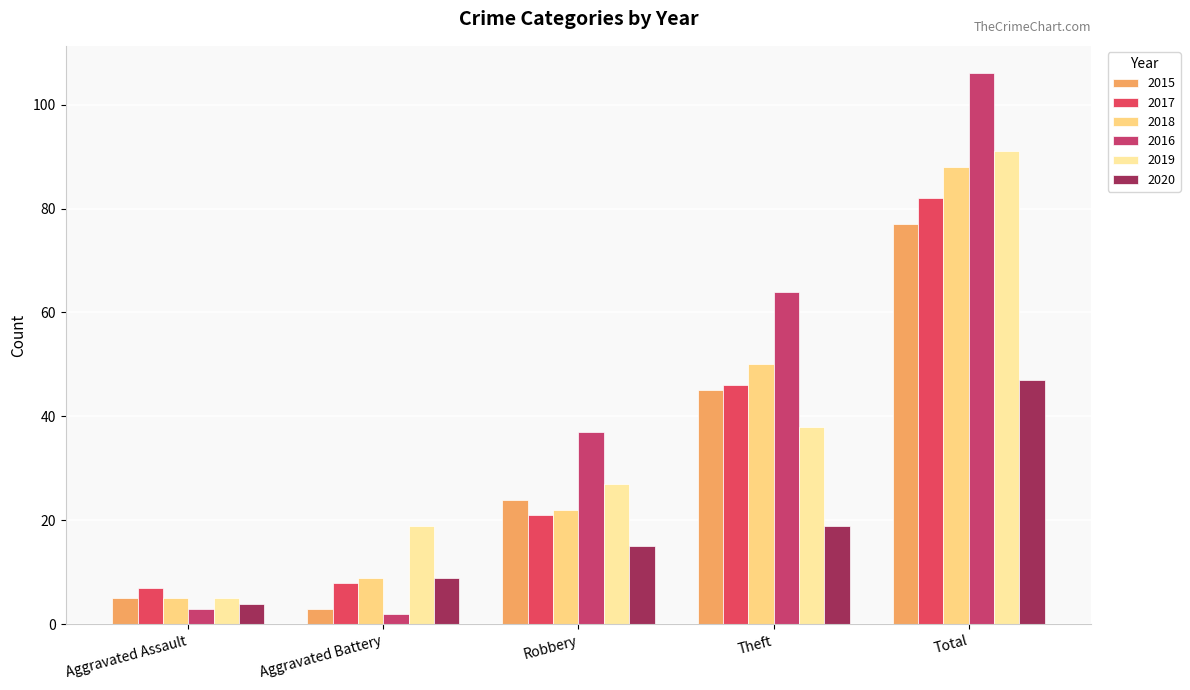

What is the difference between the second highest and second lowest values in the 2019 series?

19